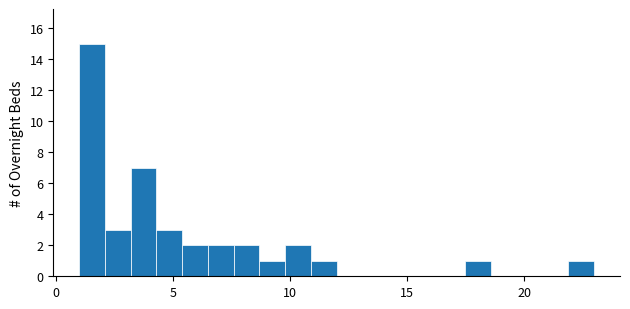

Read against the x-axis, roughly where is the centre of the tallest bar?

1.5